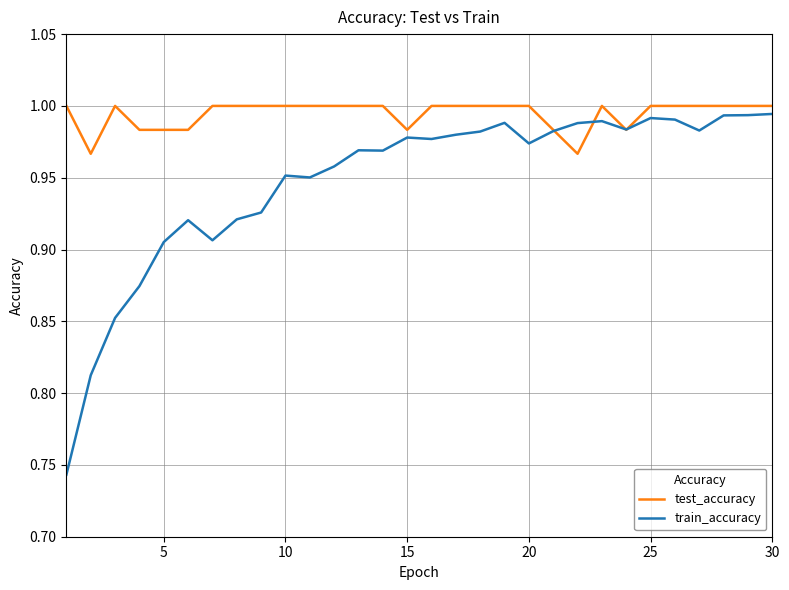

How many lines are shown in the chart?

2